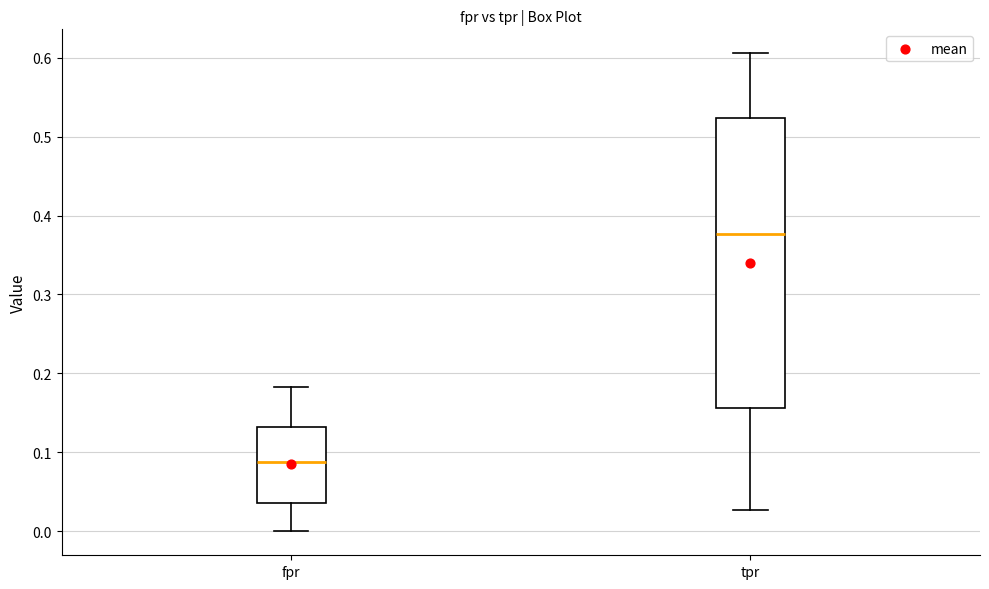

Where is the lower edge of the box for fpr on the y-axis? The values are not printed on the chart, so give them approximately, as read against the axis.

0.04